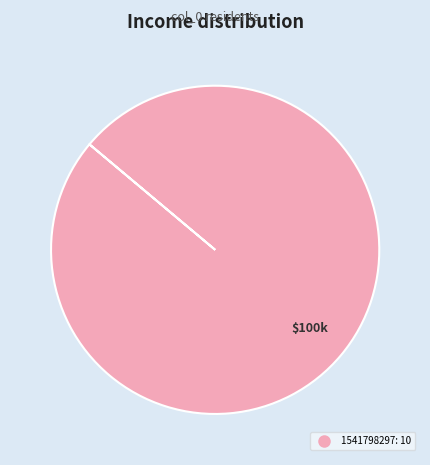

Is there a majority slice in this chart?

Yes